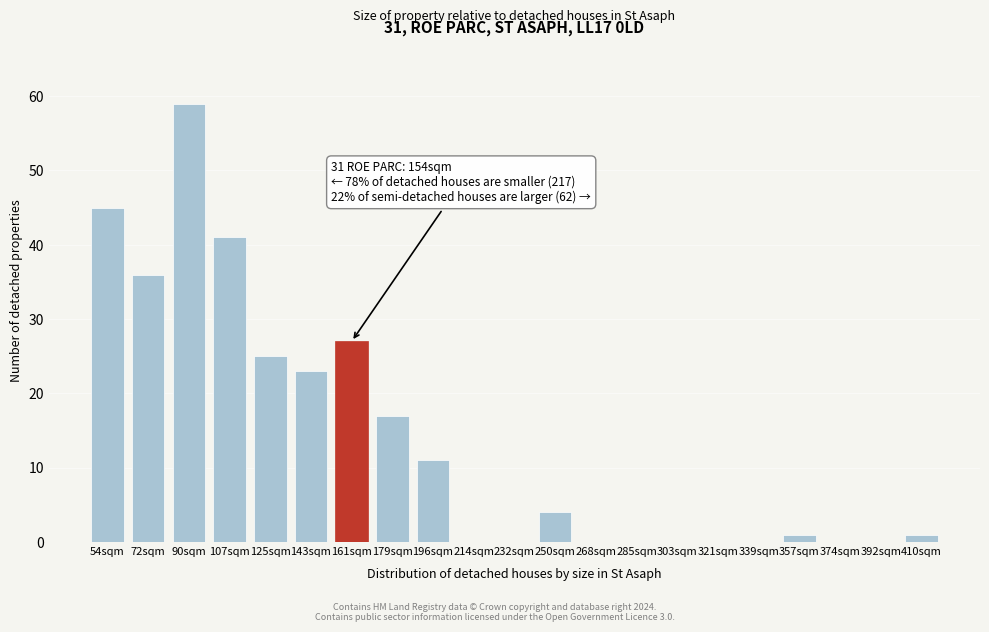

Reading left to right, list all the values displayed in this chart.

54sqm=45	72sqm=36	90sqm=59	107sqm=41	125sqm=25	143sqm=23	161sqm=27	179sqm=17	196sqm=11	214sqm=0	232sqm=0	250sqm=4	268sqm=0	285sqm=0	303sqm=0	321sqm=0	339sqm=0	357sqm=1	374sqm=0	392sqm=0	410sqm=1